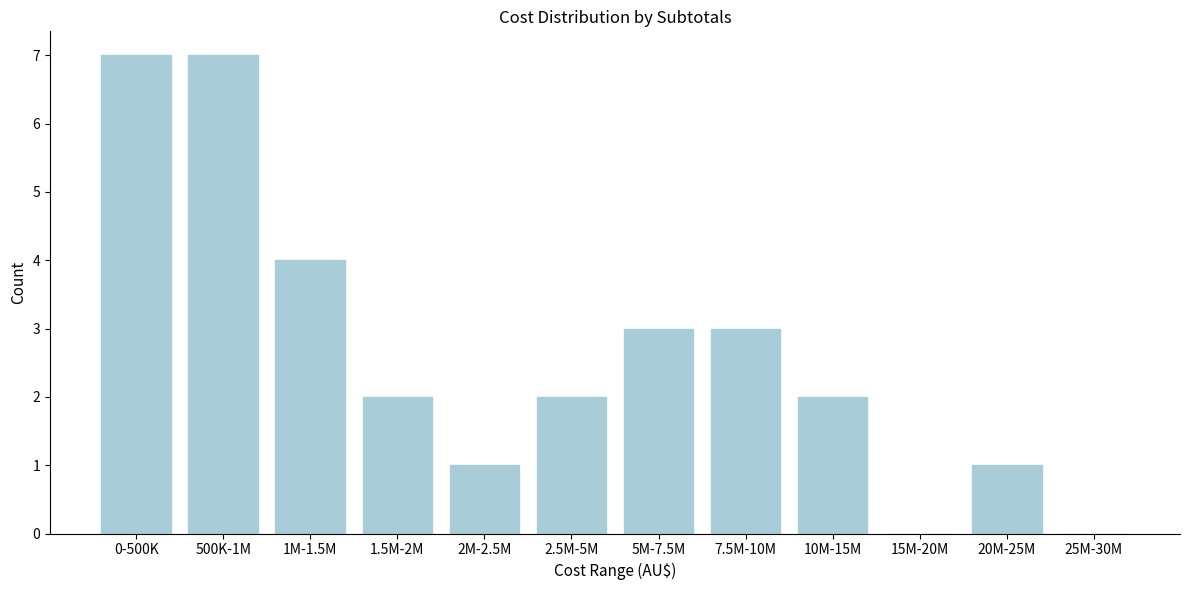

Reading right to left, extract all data points from this chart.

25M-30M=0	20M-25M=1	15M-20M=0	10M-15M=2	7.5M-10M=3	5M-7.5M=3	2.5M-5M=2	2M-2.5M=1	1.5M-2M=2	1M-1.5M=4	500K-1M=7	0-500K=7